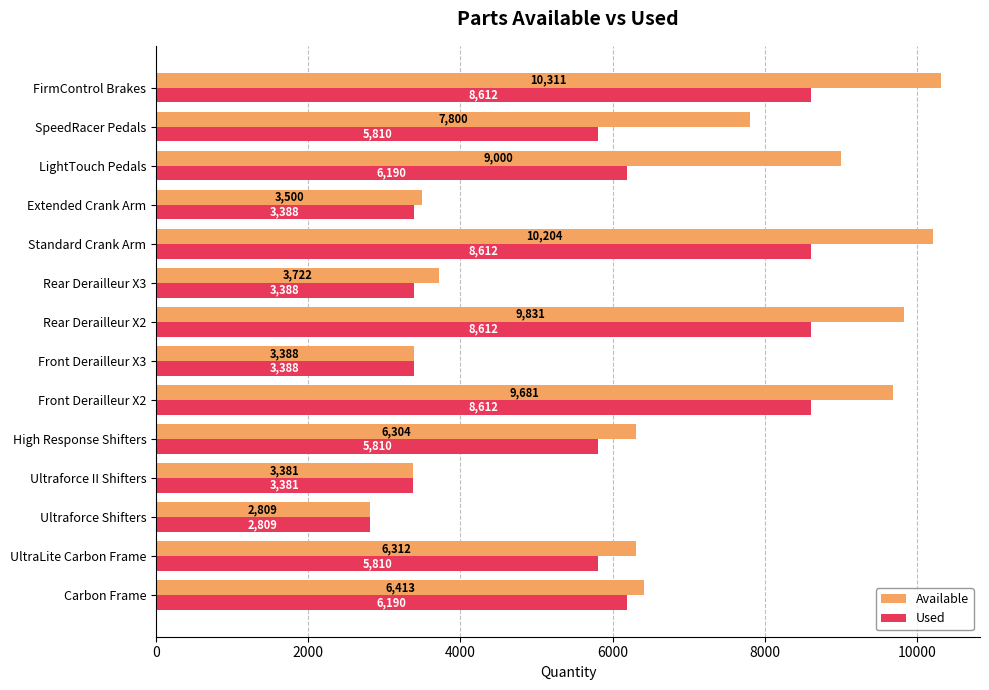

Which category has the highest value across all series?

FirmControl Brakes